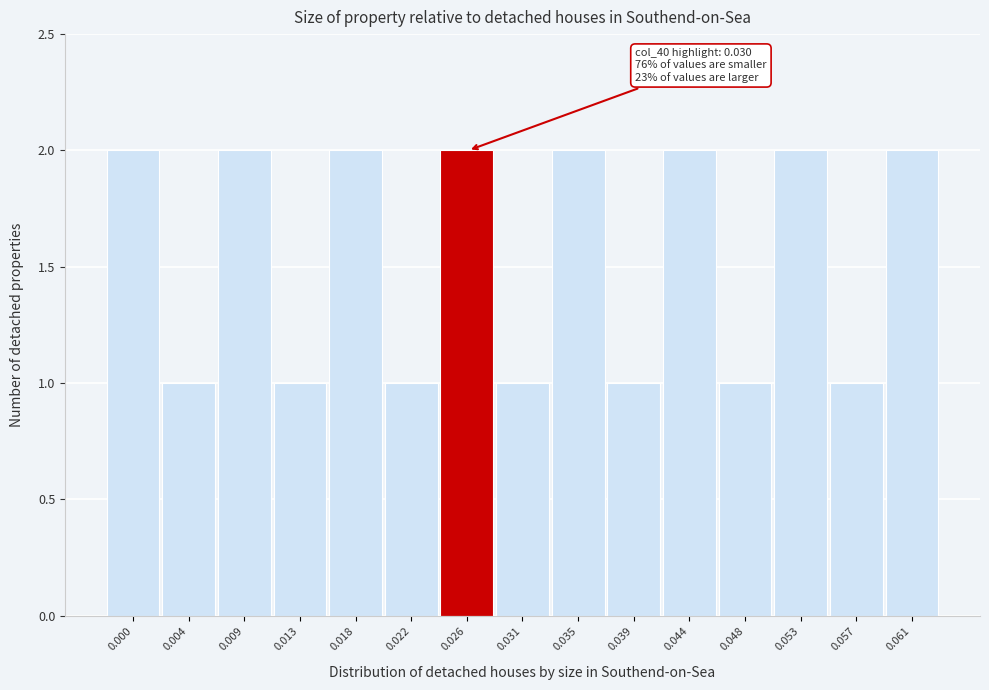

Reading left to right, what are all the values shown in this chart?

0.000=2	0.004=1	0.009=2	0.013=1	0.018=2	0.022=1	0.026=2	0.031=1	0.035=2	0.039=1	0.044=2	0.048=1	0.053=2	0.057=1	0.061=2